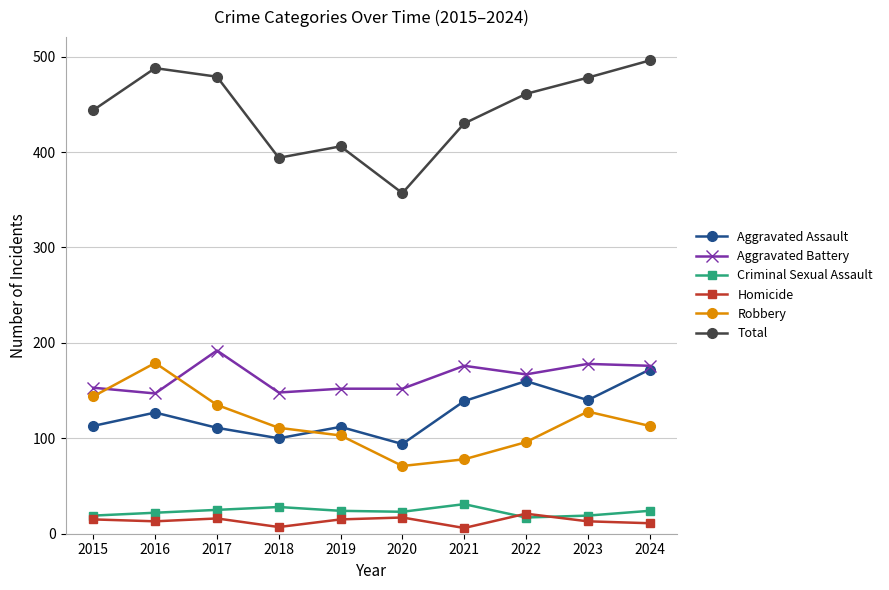

What are all the series names shown in the legend?

Aggravated Assault, Aggravated Battery, Criminal Sexual Assault, Homicide, Robbery, Total